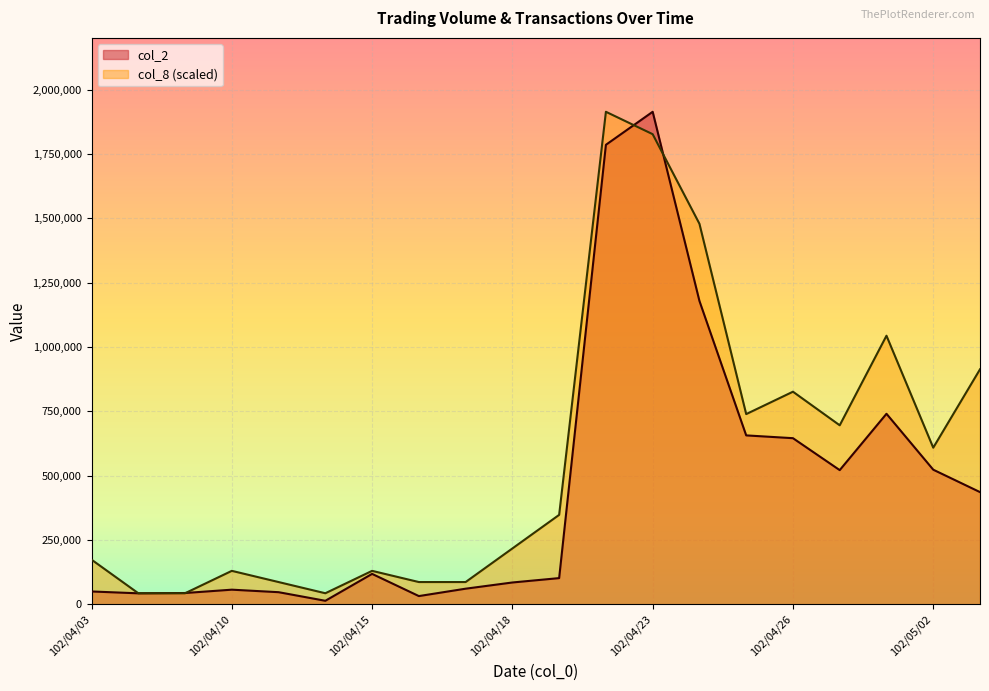

What is the average value of the col_8 series?

571989.1